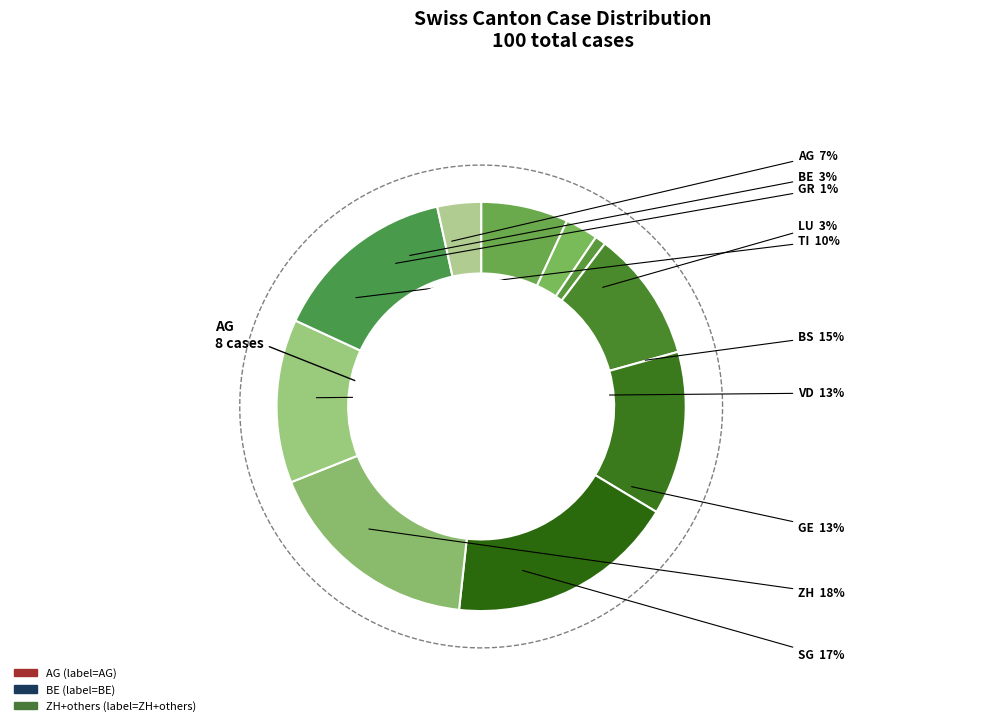

To the nearest percent, what is the combined percentage of GR and GE?

14%